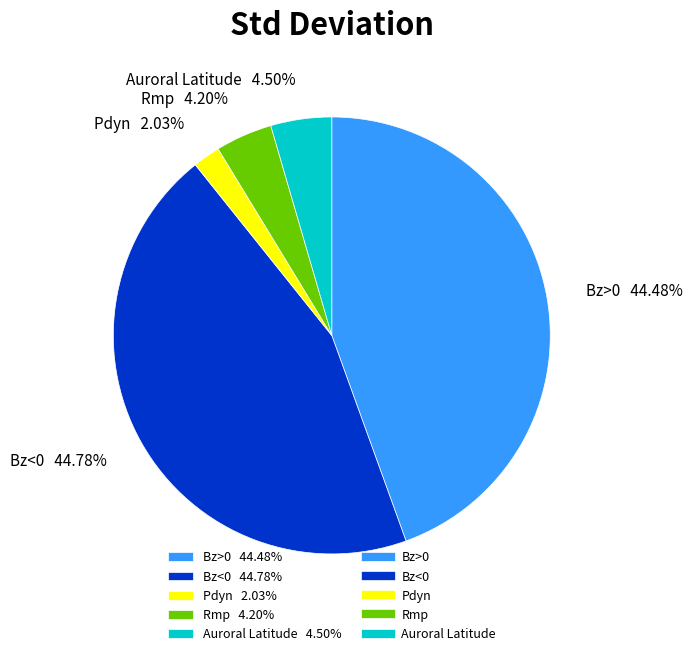

Which slice is the smallest?

Pdyn